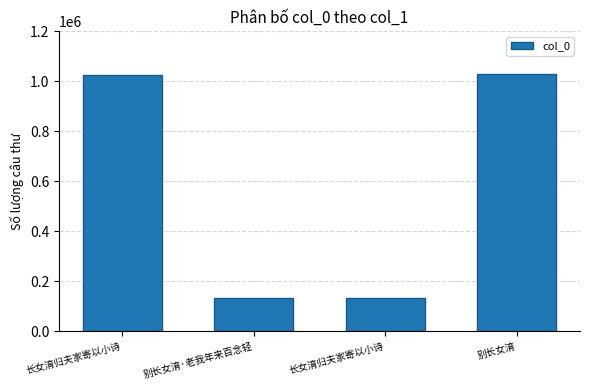

How many data points are less than 1027085?

2